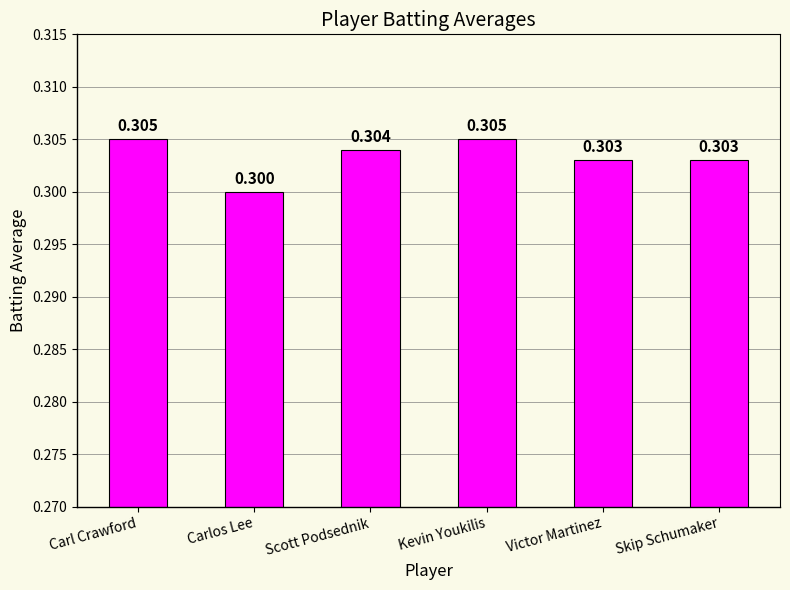

True or false: the data shows 0.3 at Carlos Lee.

True